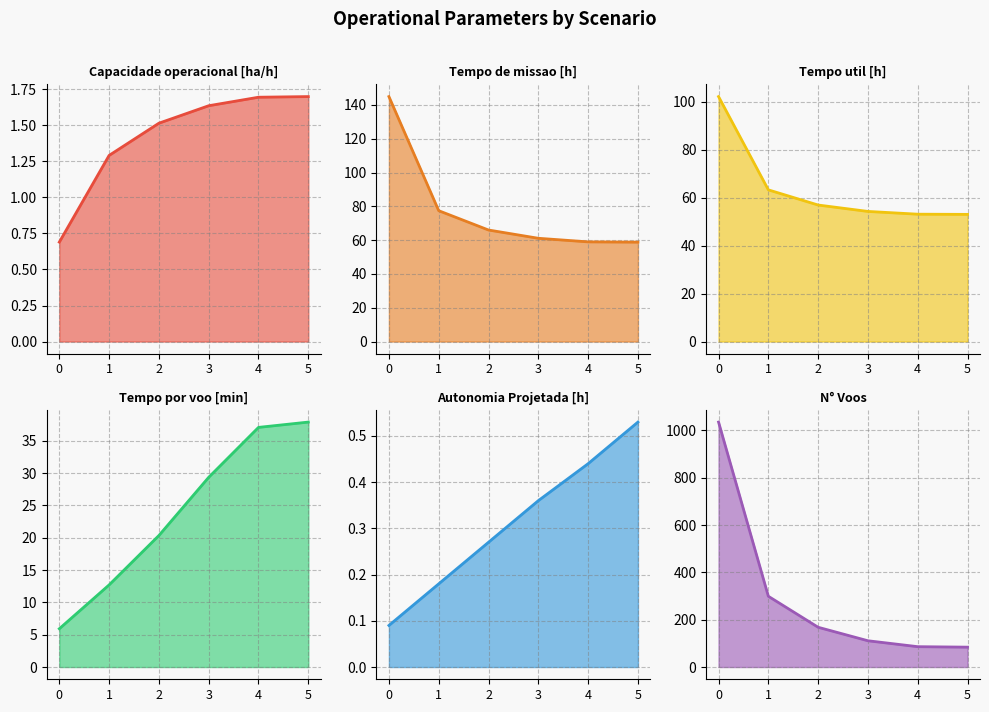

True or false: Tempo util [h] and Tempo de missao [h] intersect in this chart.

False